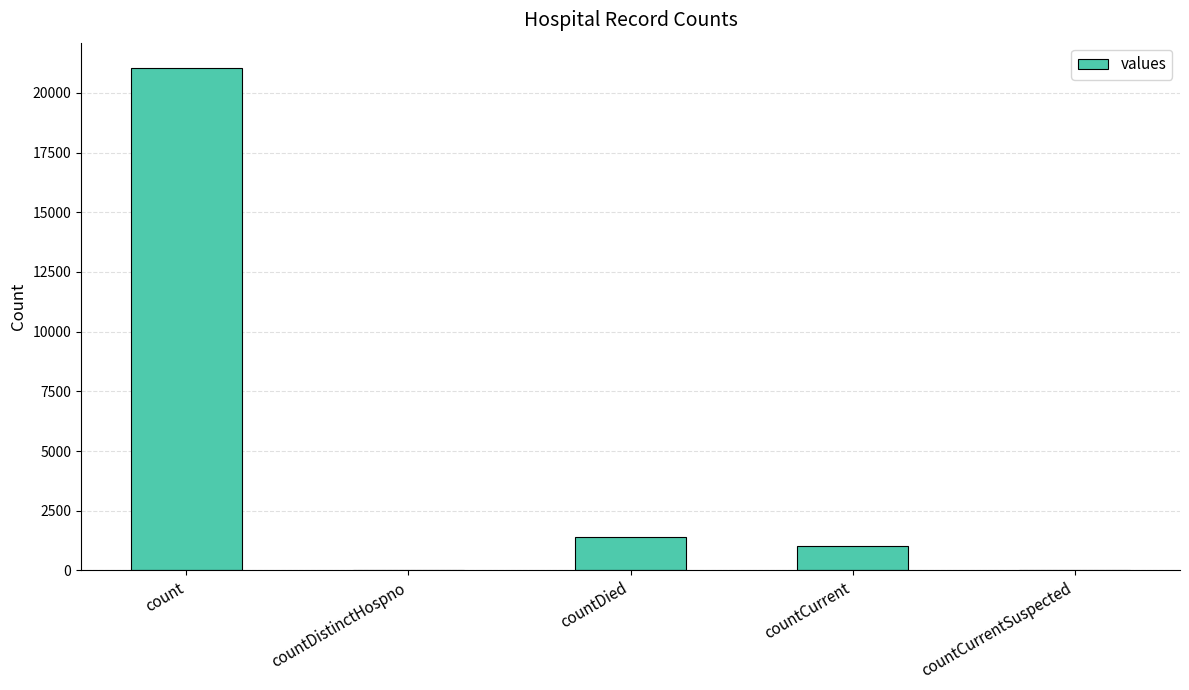

Reading left to right, transcribe all the data shown in this chart.

count=21050	countDistinctHospno=0	countDied=1405	countCurrent=1006	countCurrentSuspected=0